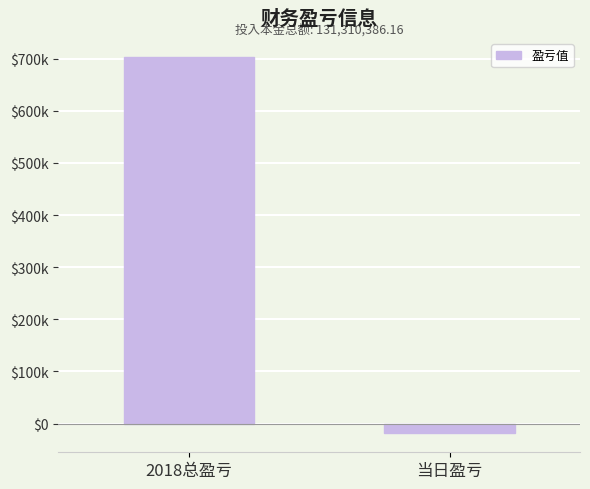

Does the chart contain any negative values?

Yes